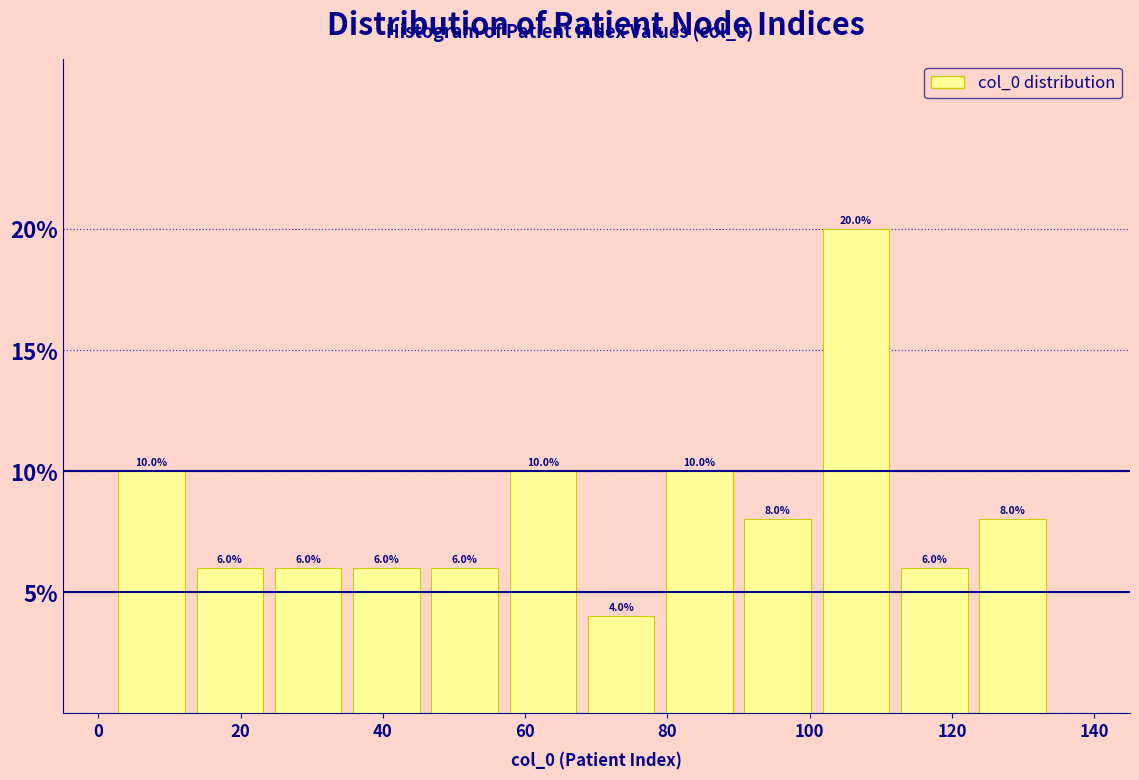

Over which range of the x-axis is the bar tallest?

101 to 112